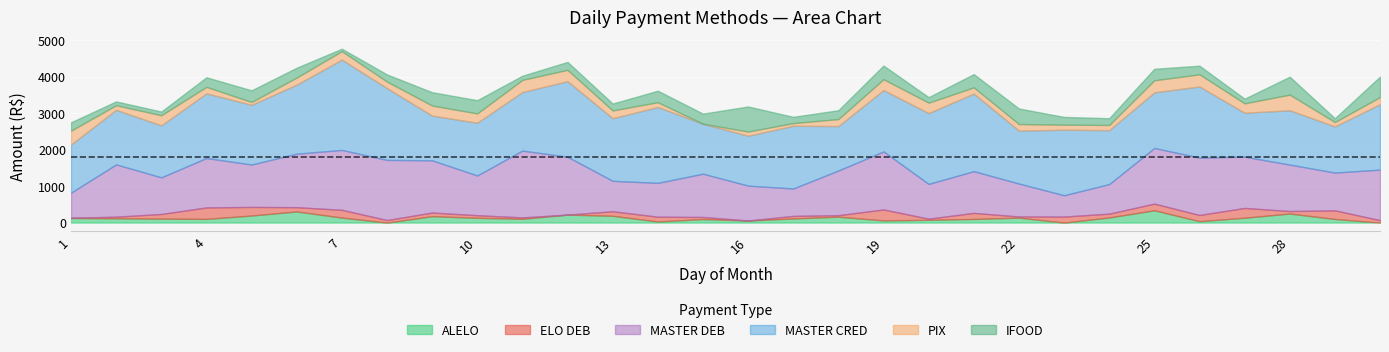

How many data points in IFOOD are less than 243?

15